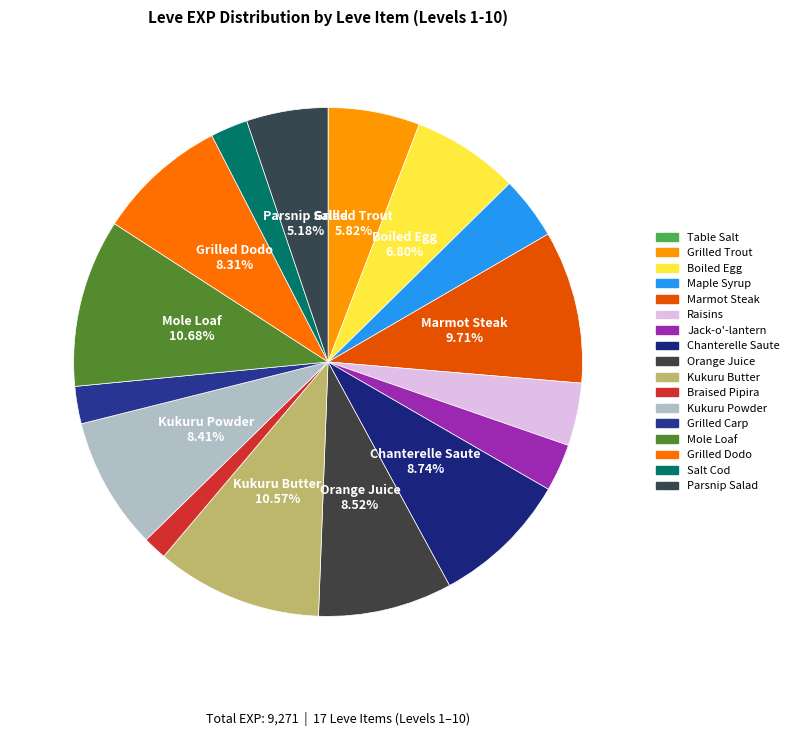

Approximately how many times larger is the value at Mole Loaf compared to Maple Syrup?

2.7